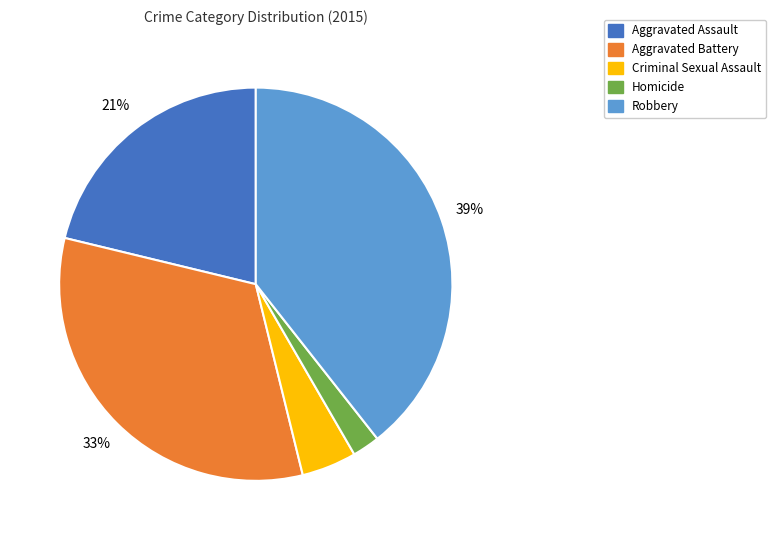

Which category has the biggest portion of the pie?

Robbery